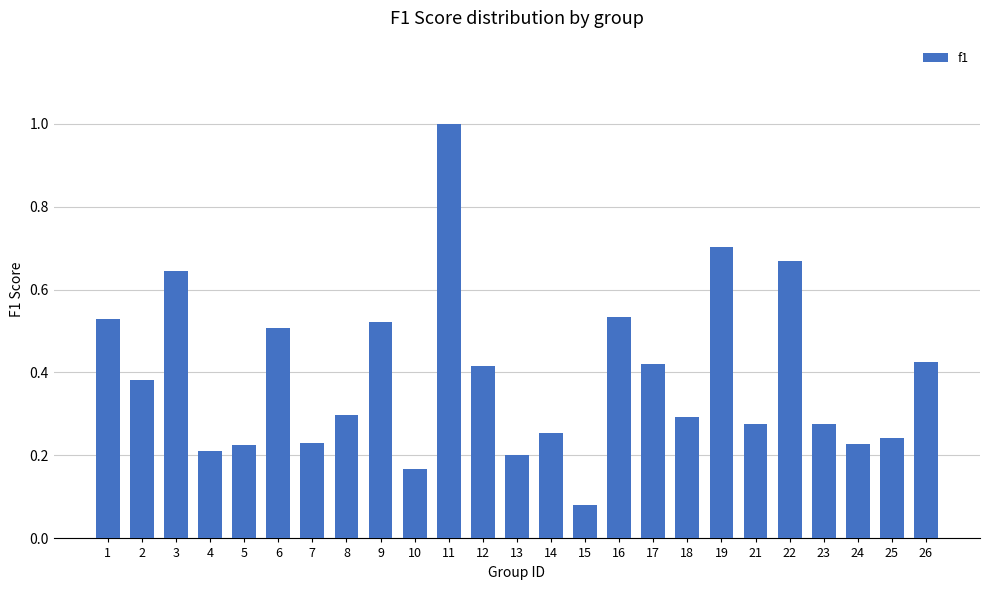

Are the bars horizontal?

No